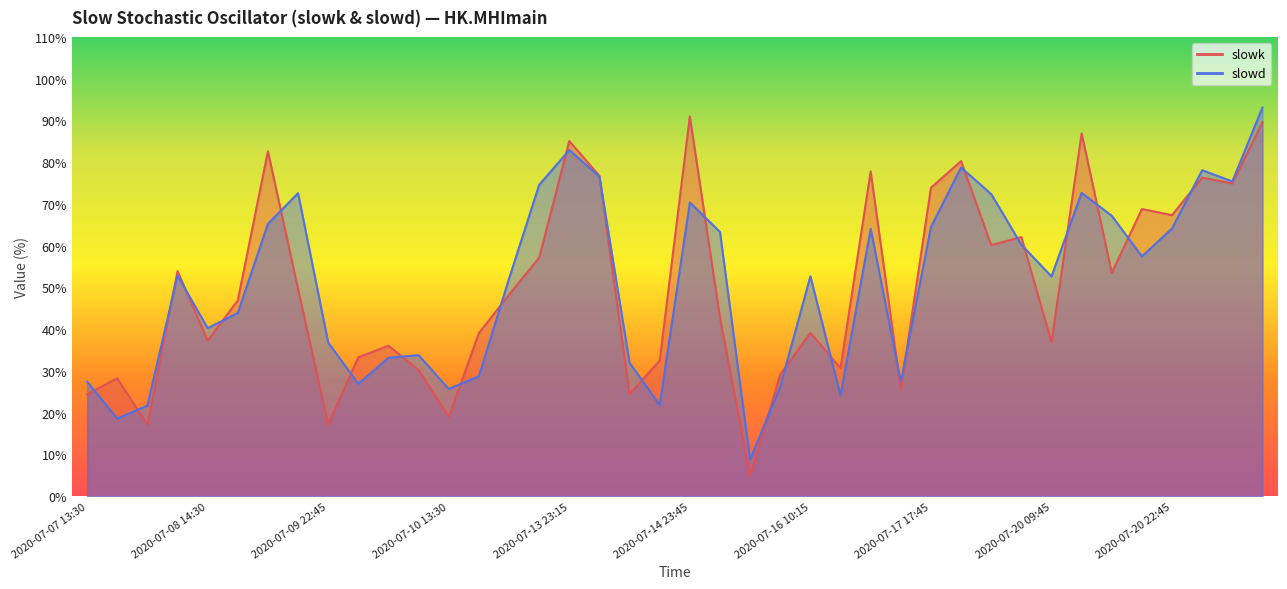

Is the value of slowd at 2020-07-17 10:45 greater than the value of slowk at 2020-07-13 15:00?

Yes